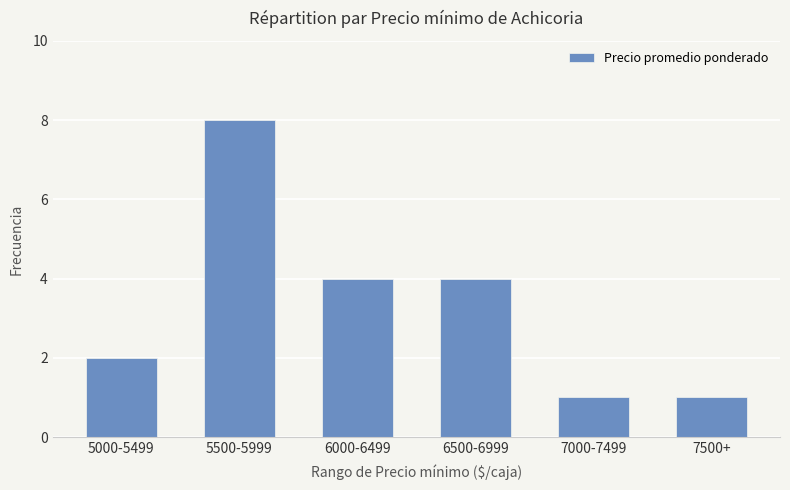

Which has a higher value, 7500+ or 6000-6499?

6000-6499